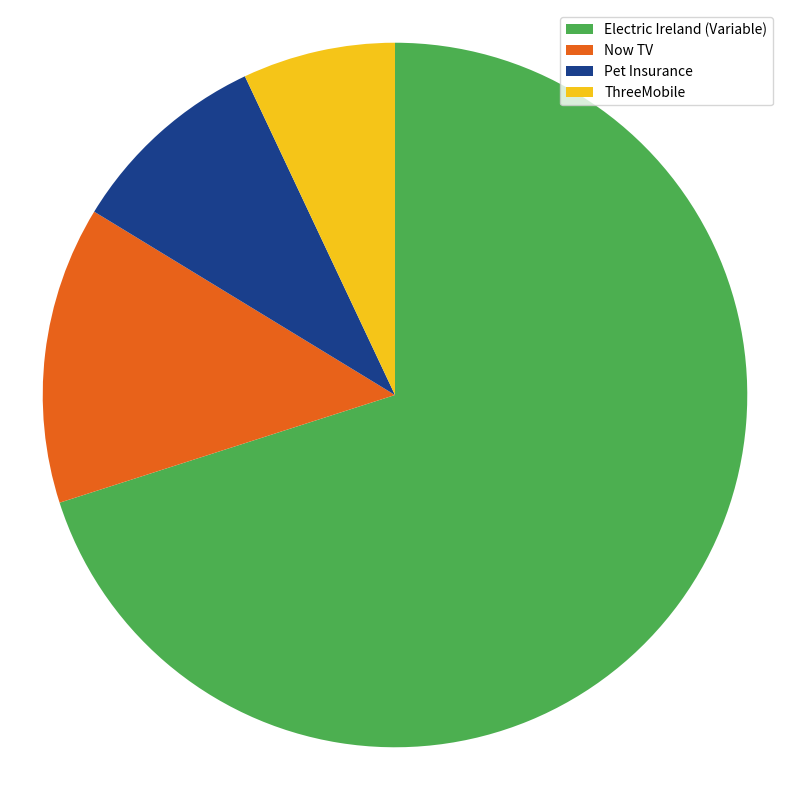

What is the largest slice in the pie chart?

Electric Ireland (Variable)